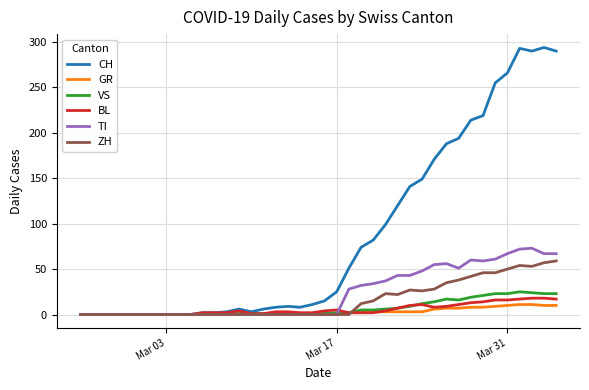

What is the maximum value shown in the chart?

294